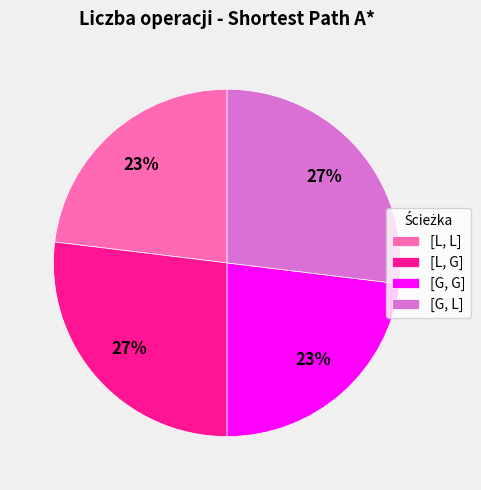

Count the number of slices in the pie.

4